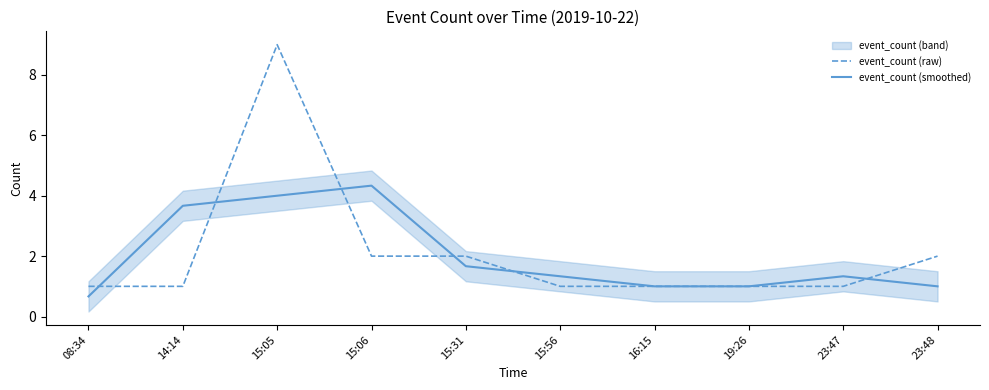

What is the total value across all series at 08:34?

1.7